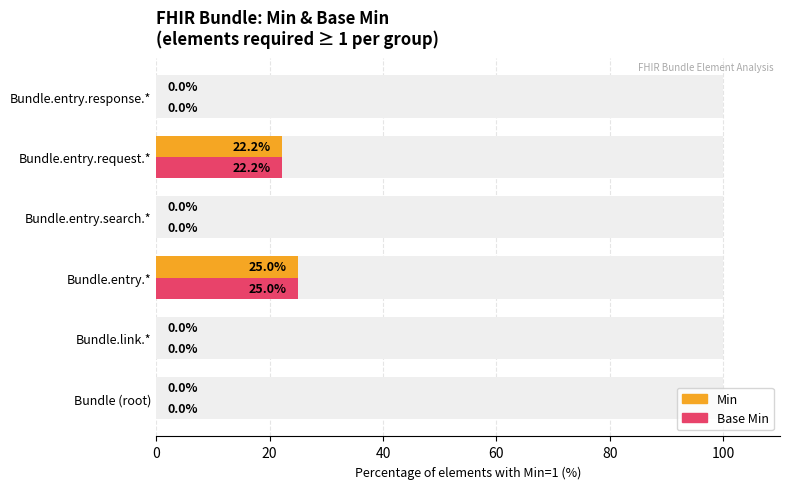

At how many categories does at least one series exceed 4?

2